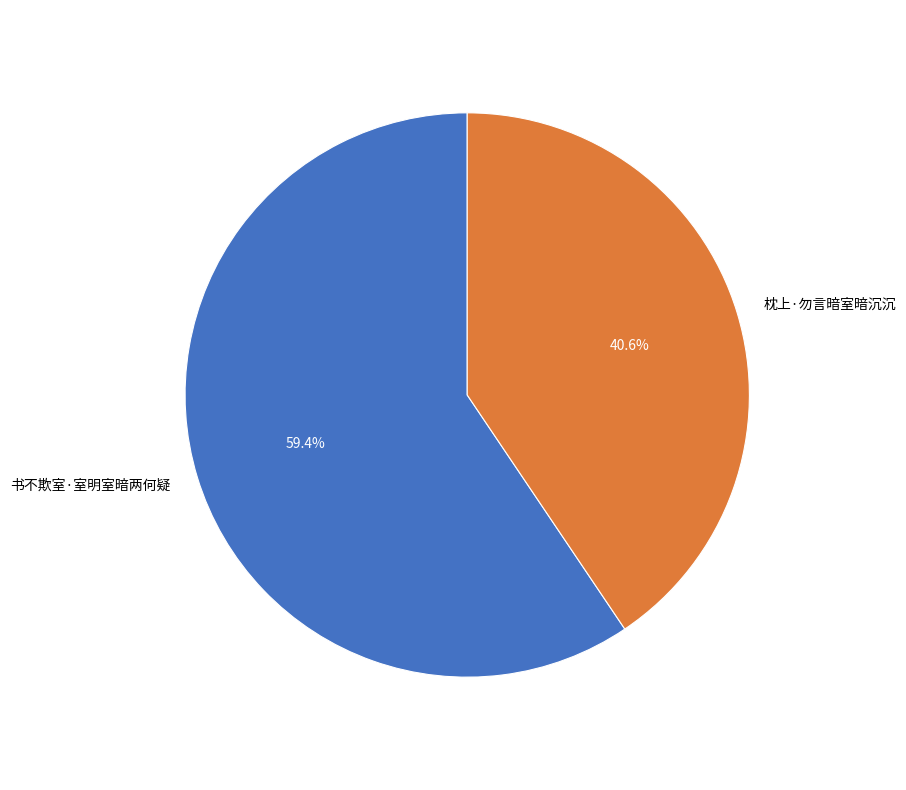

To the nearest percent, what is the average slice percentage?

50%